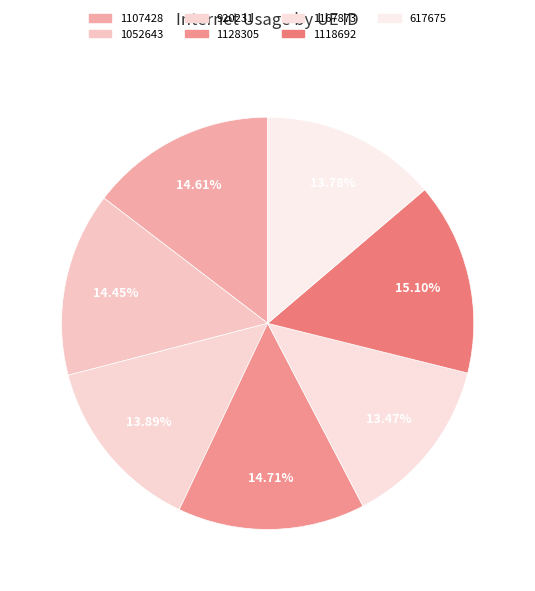

Is 920231 the majority of the pie?

No